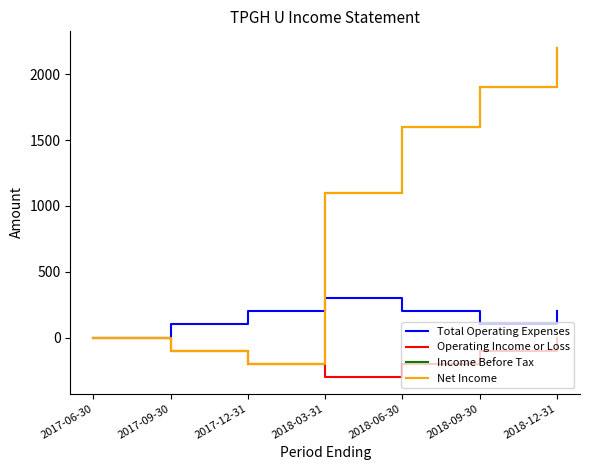

Does the chart display data point markers on the line(s)?

No